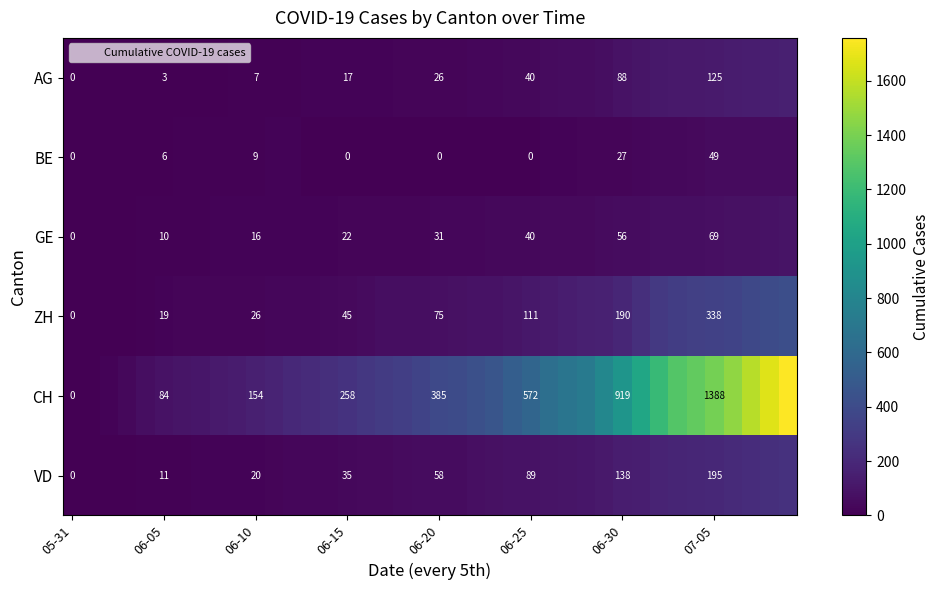

True or false: BE has a value of 10 at 06-05.

False